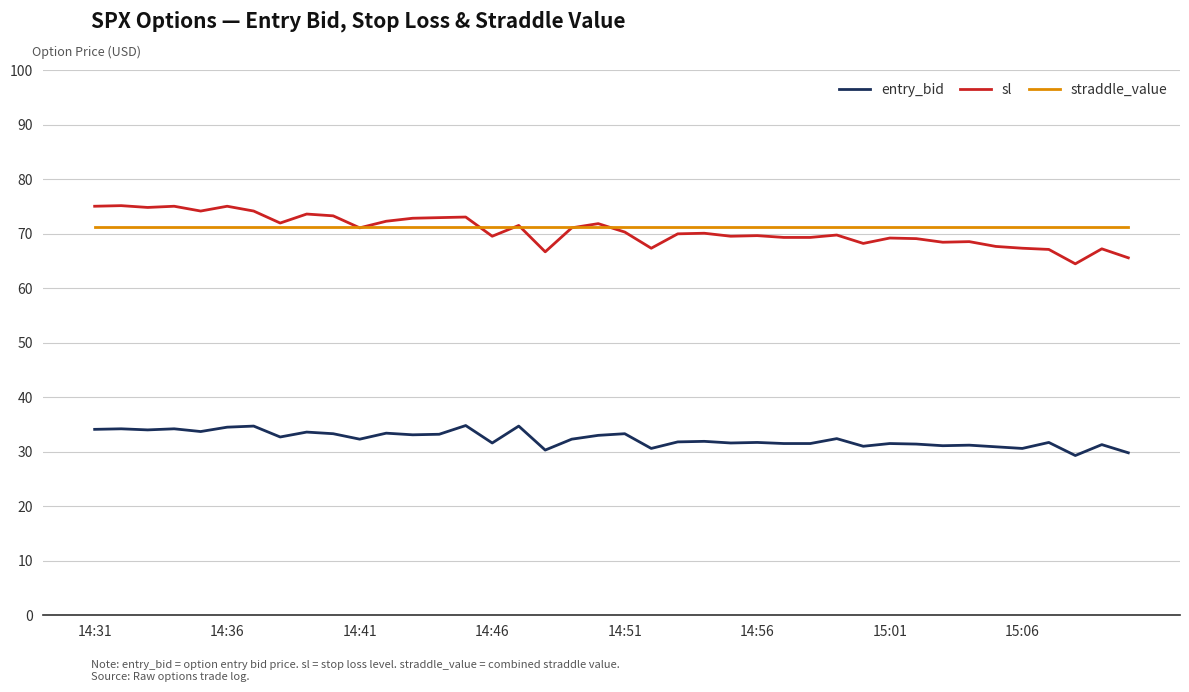

True or false: sl has more than 1 points higher than both neighbors.

True